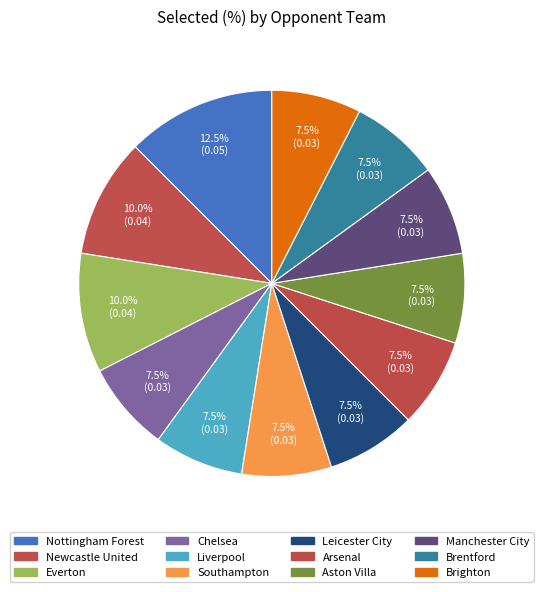

Which category has the biggest portion of the pie?

Nottingham Forest